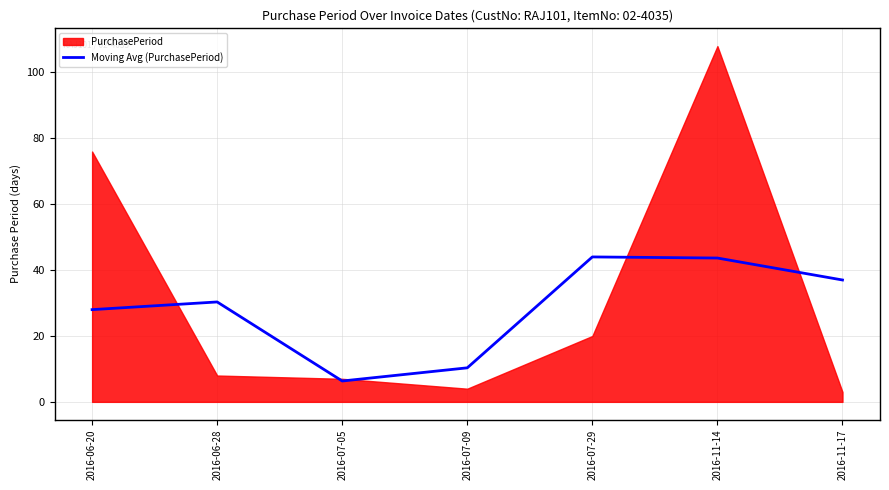

At which label does the data first exceed 30?

2016-06-28